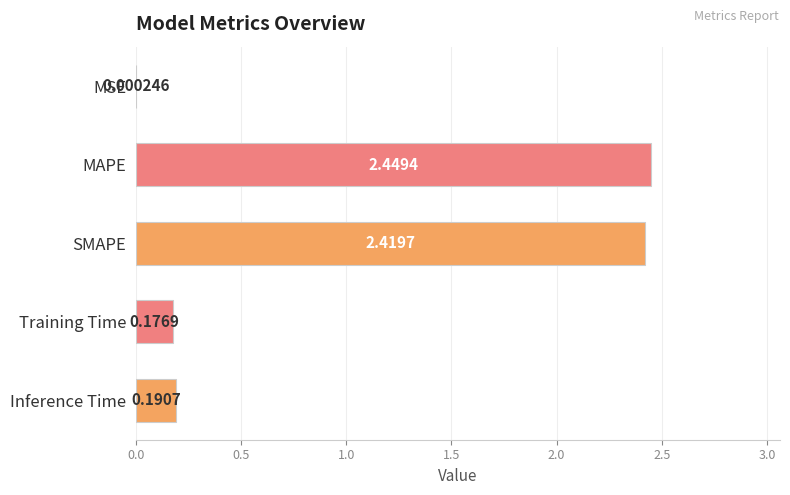

At which label is the value closest to 1?

Inference Time